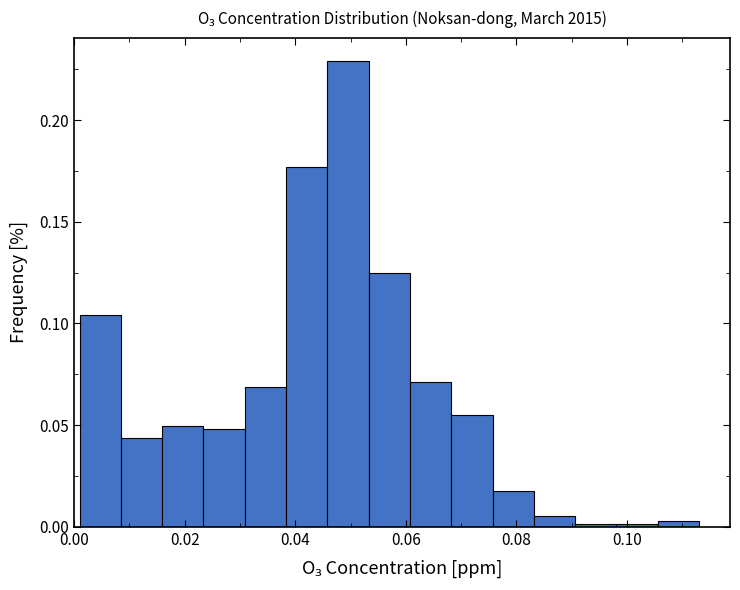

Around what value on the x-axis is the tallest bar? Give the approximate position of its centre, as read against the axis.

0.050